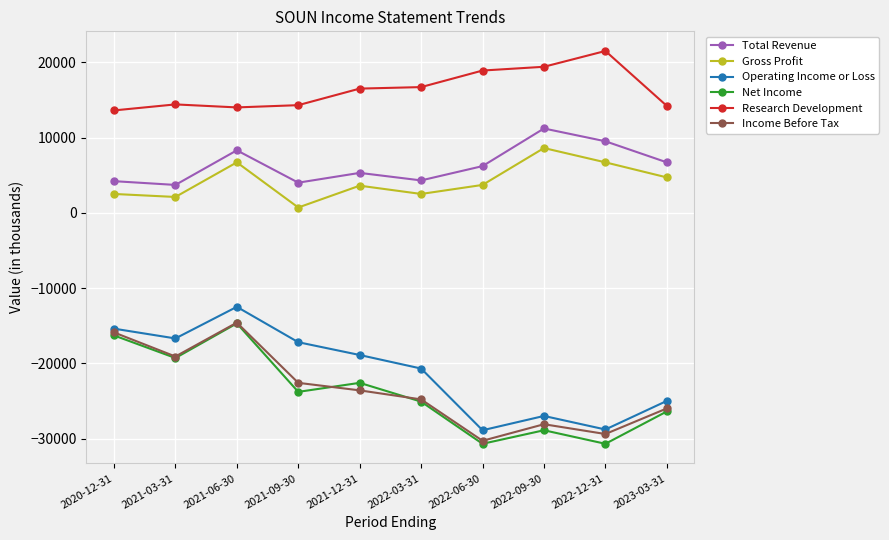

How many lines are shown in the chart?

6